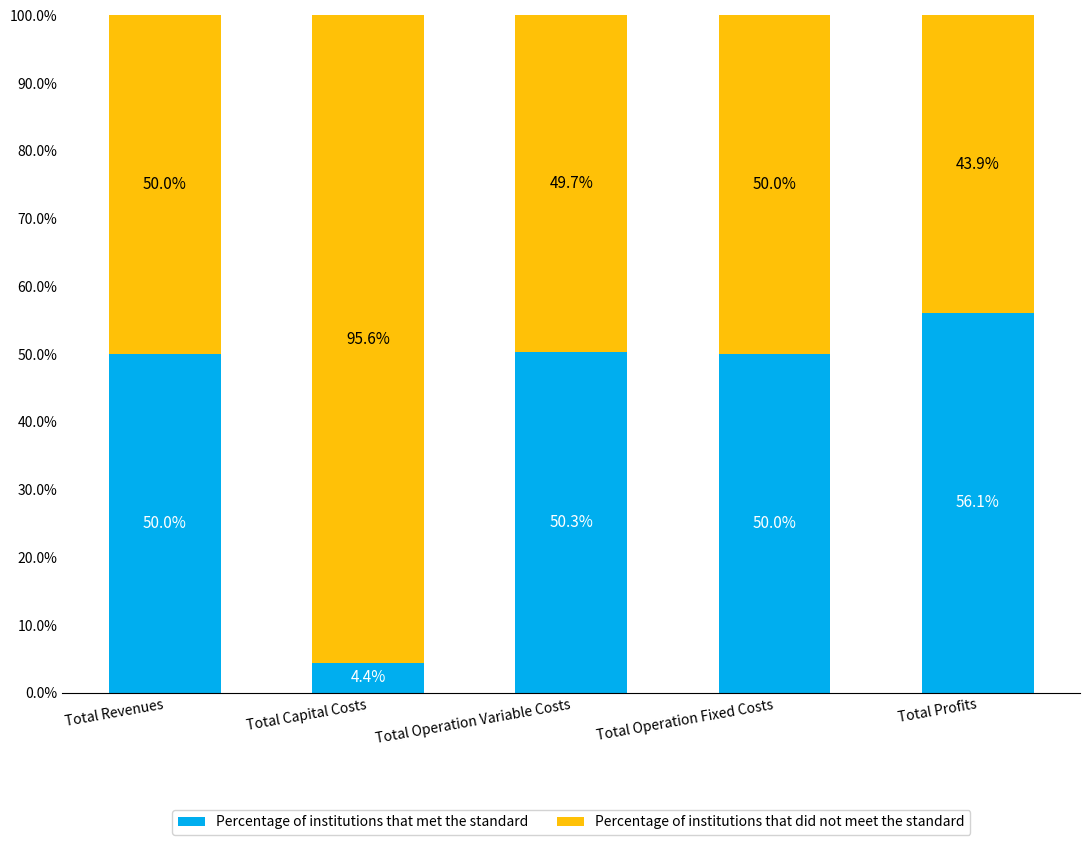

The value of Percentage of institutions that met the standard at Total Operation Fixed Costs is 23.9. True or false?

False